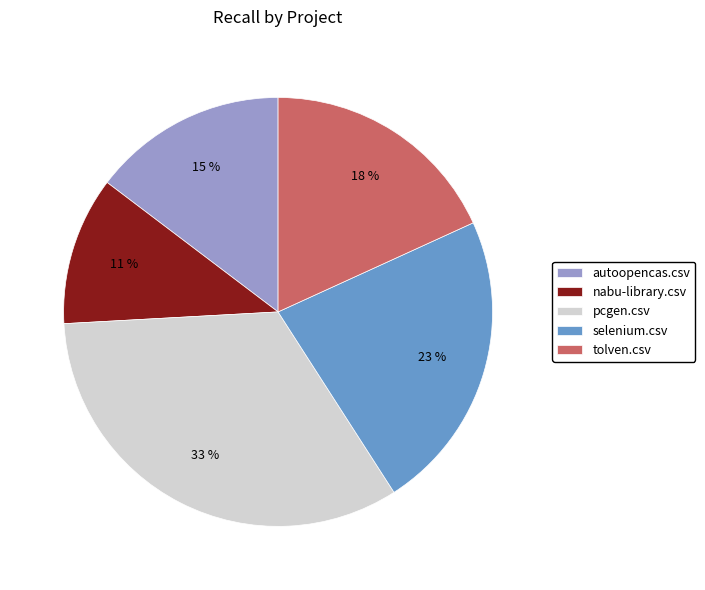

Between selenium.csv and autoopencas.csv, which is larger?

selenium.csv